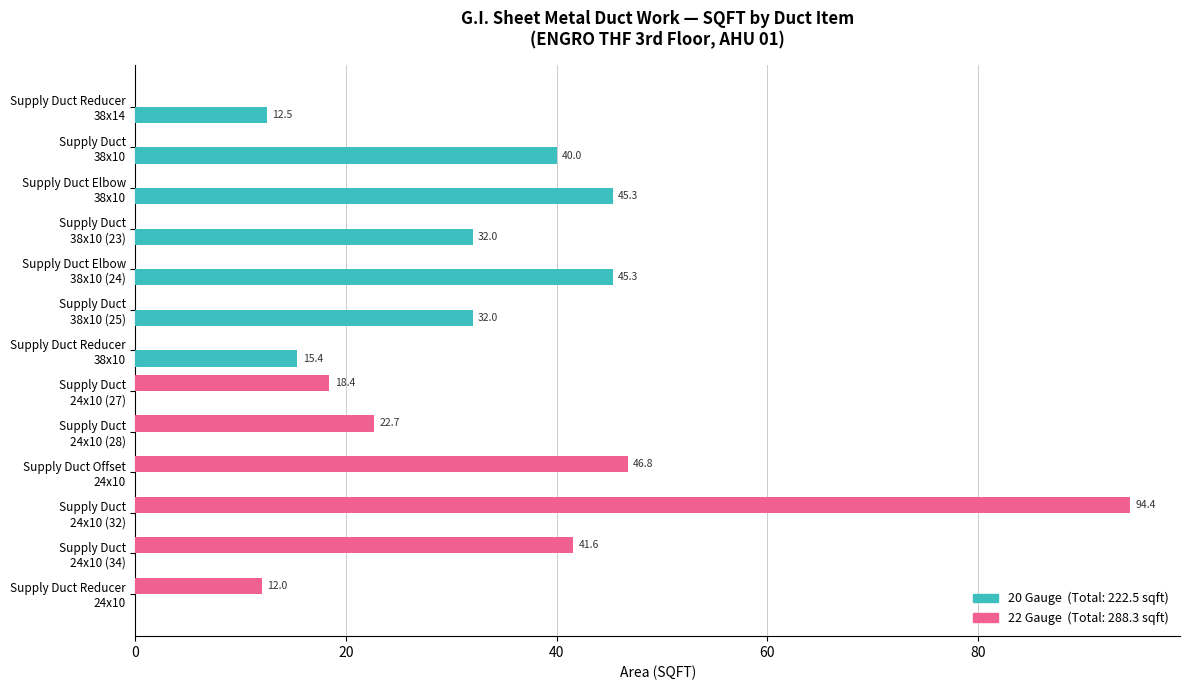

How many distinct data groups are displayed?

2